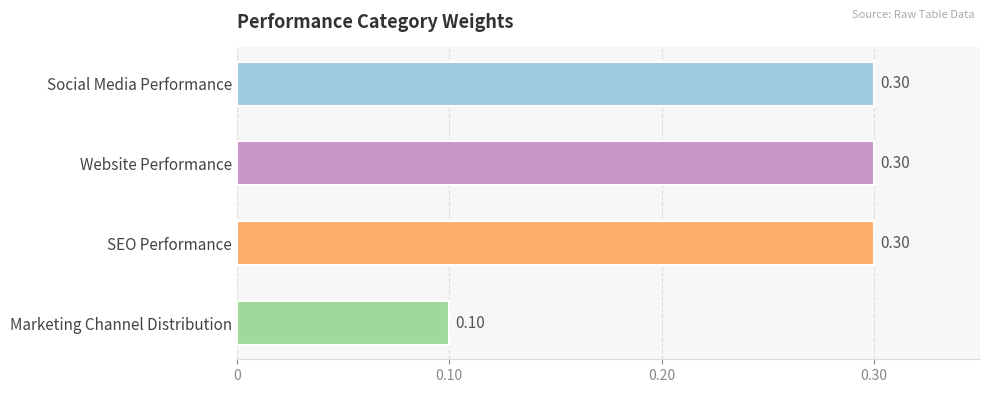

Between Marketing Channel Distribution and SEO Performance, which is larger?

SEO Performance